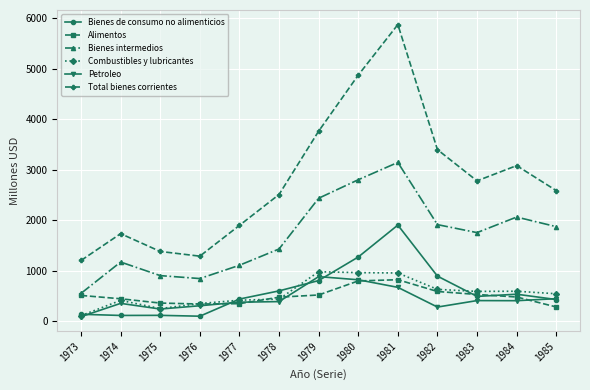

At which category does Total bienes corrientes reach its first local peak?

1974